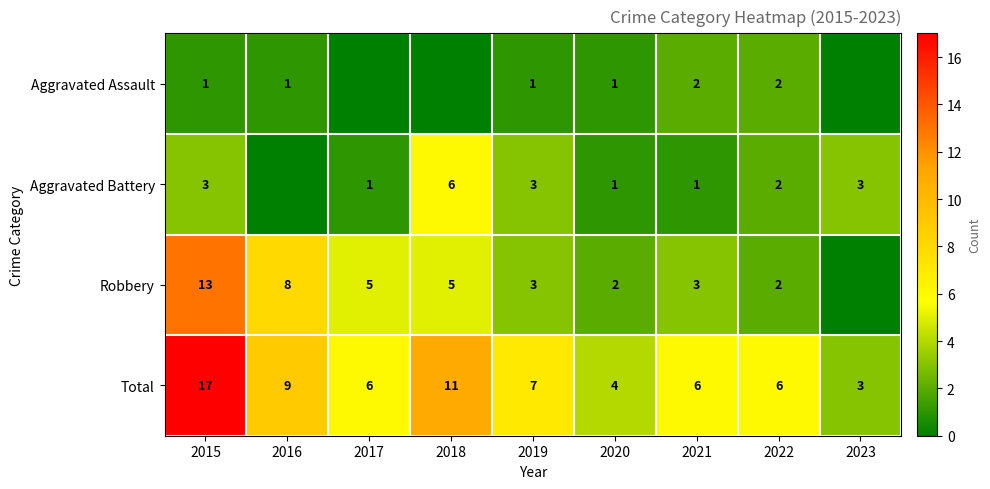

What is the spread (max minus min) of values at 2020?

3